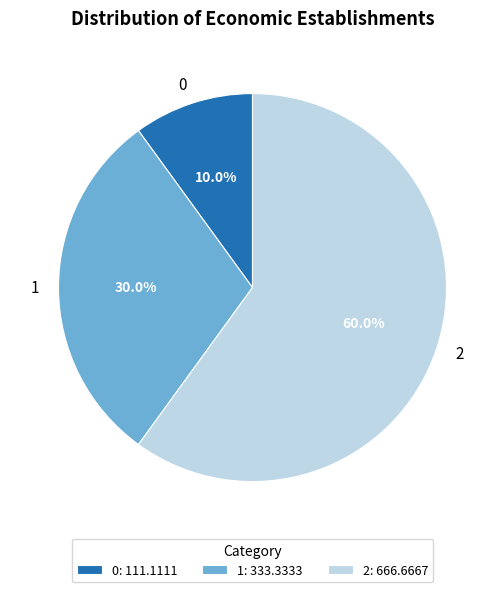

What percentage is the 0 slice, to the nearest percent?

10%